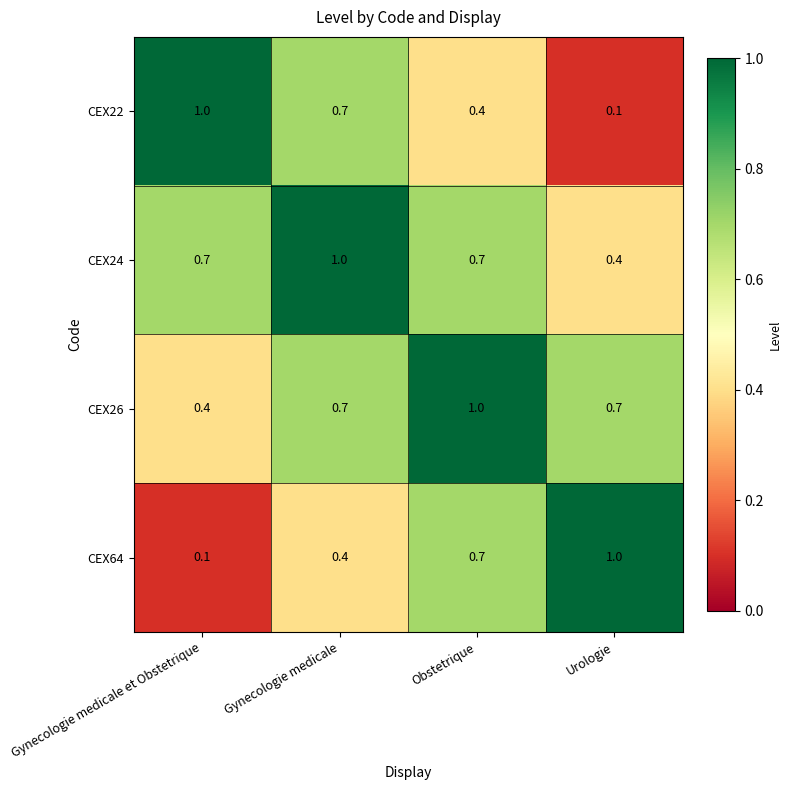

What is the highest value of the CEX64 series?

1.0